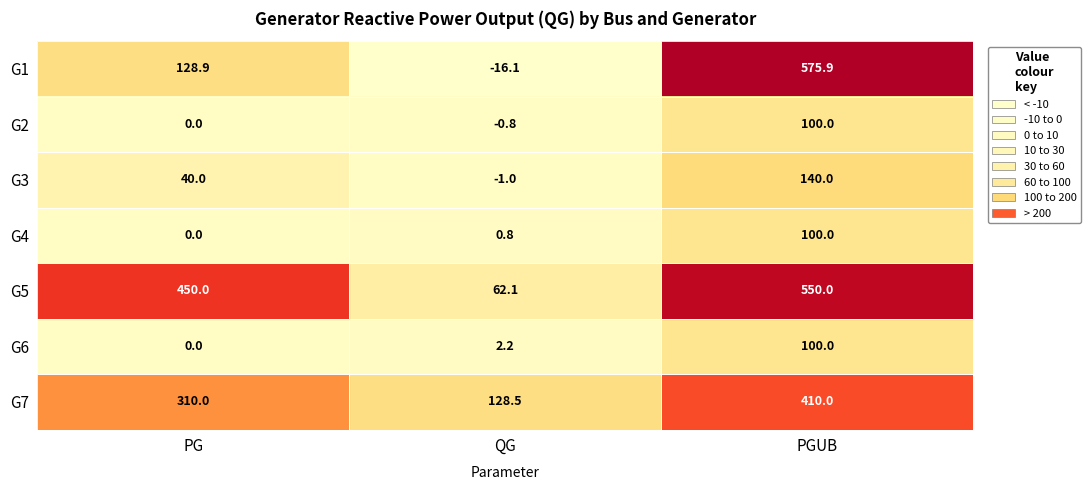

What is the maximum value shown in the chart?

575.9